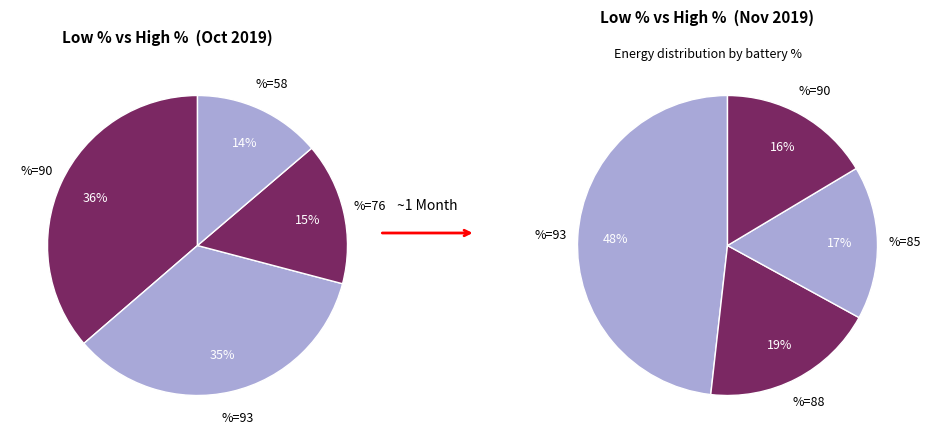

Do 65 and 82 together represent more than half of the pie?

No